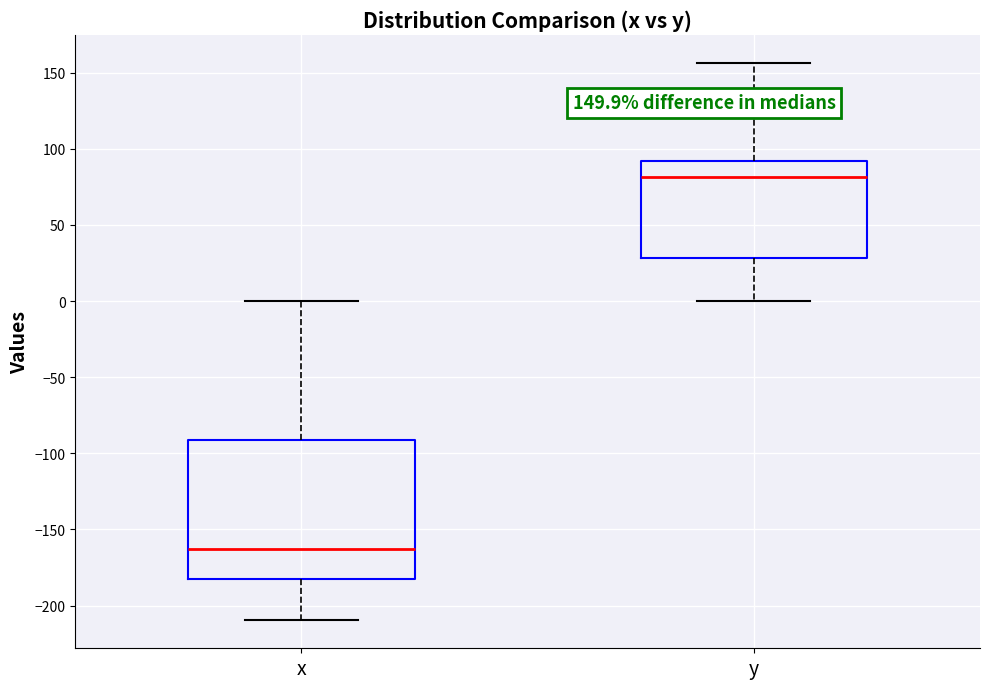

Comparing the boxes themselves (not the whiskers), which one is the tallest?

x